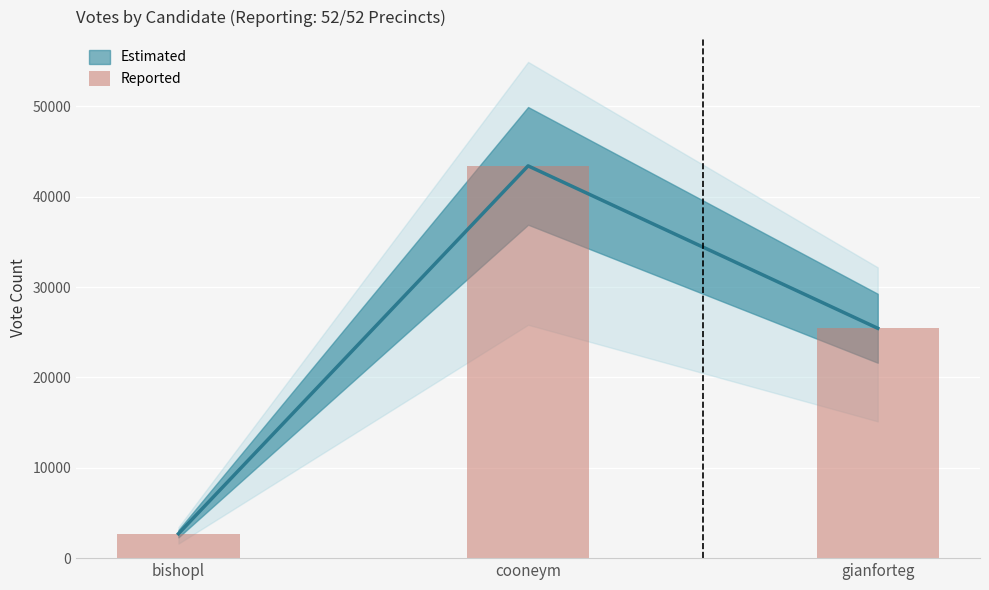

What is the label of the 3rd bar from the left?

gianforteg